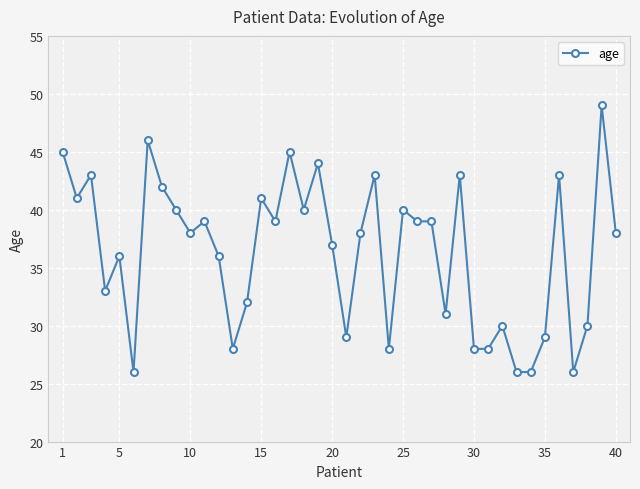

What is the value of the 13th point from the left?

28